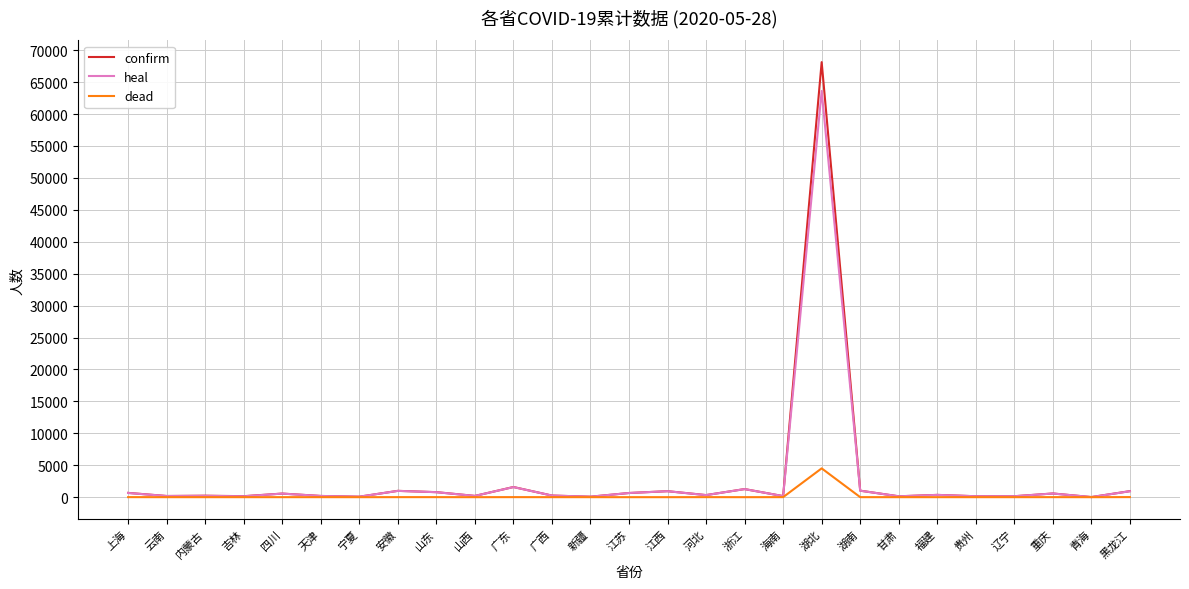

Which series has the widest spread of values?

confirm